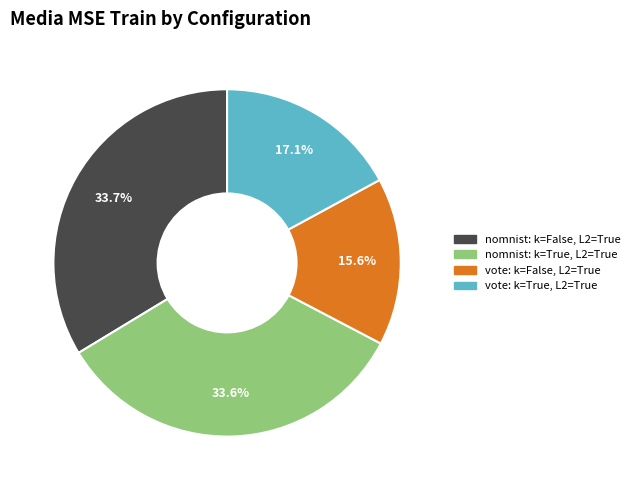

What is the total percentage of nomnist: k=False, L2=True and nomnist: k=True, L2=True?

67.3%